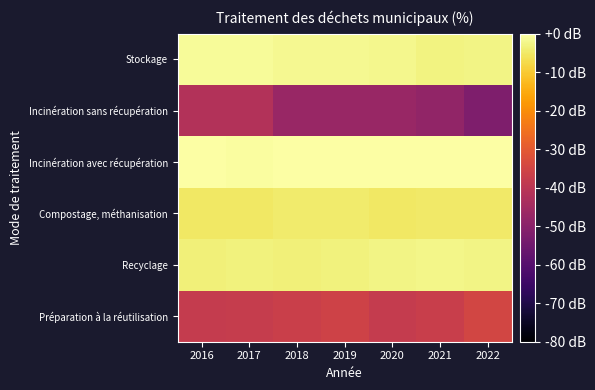

Reading left to right, transcribe all the data shown in this chart.

Préparation à la réutilisation: 2016=-37.9	2017=-37.5	2018=-36.7	2019=-35.7	2020=-37.9	2021=-36.9	2022=-34.7
Recyclage: 2016=-3.5	2017=-3.4	2018=-3.5	2019=-3.2	2020=-2.8	2021=-2.2	2022=-2.7
Compostage, méthanisation: 2016=-5.3	2017=-5.2	2018=-4.5	2019=-4.6	2020=-5.1	2021=-4.8	2022=-4.8
Incinération avec récupération: 2016=-0.3	2017=-0.4	2018=-0.2	2019=-0.3	2020=-0.1	2021=-0.0	2022=0.0
Incinération sans récupération: 2016=-41.7	2017=-41.9	2018=-47.0	2019=-47.0	2020=-47.0	2021=-48.2	2022=-51.9
Stockage: 2016=-1.1	2017=-1.1	2018=-1.7	2019=-1.7	2020=-2.0	2021=-2.8	2022=-2.5